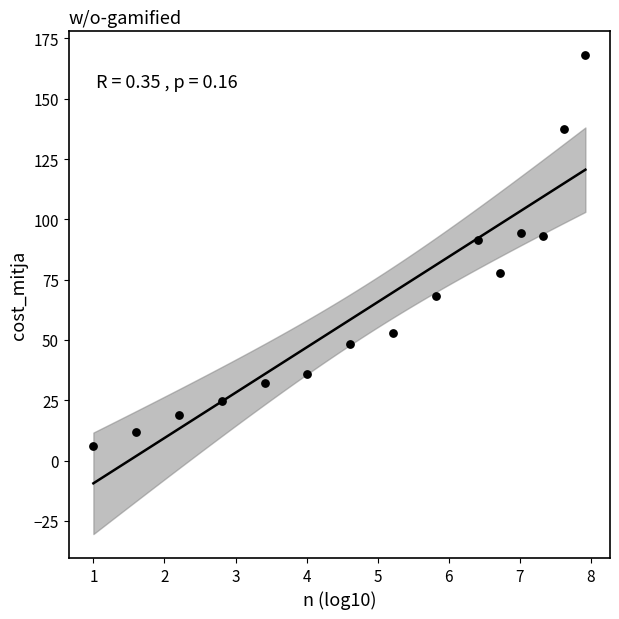

What is the range of X values (max minus min)?

6.9